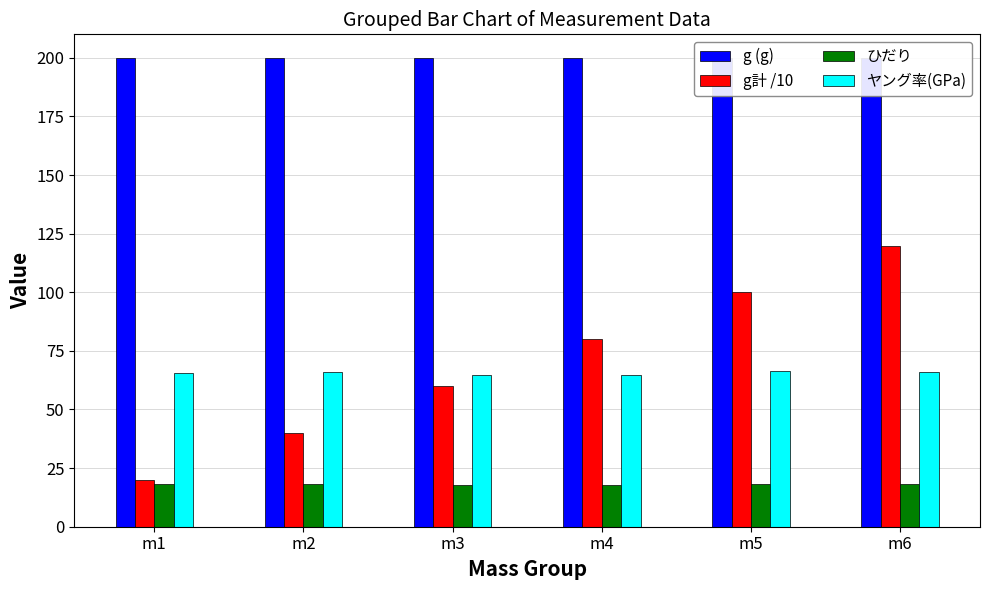

Which label corresponds to the smallest value in the chart?

m3